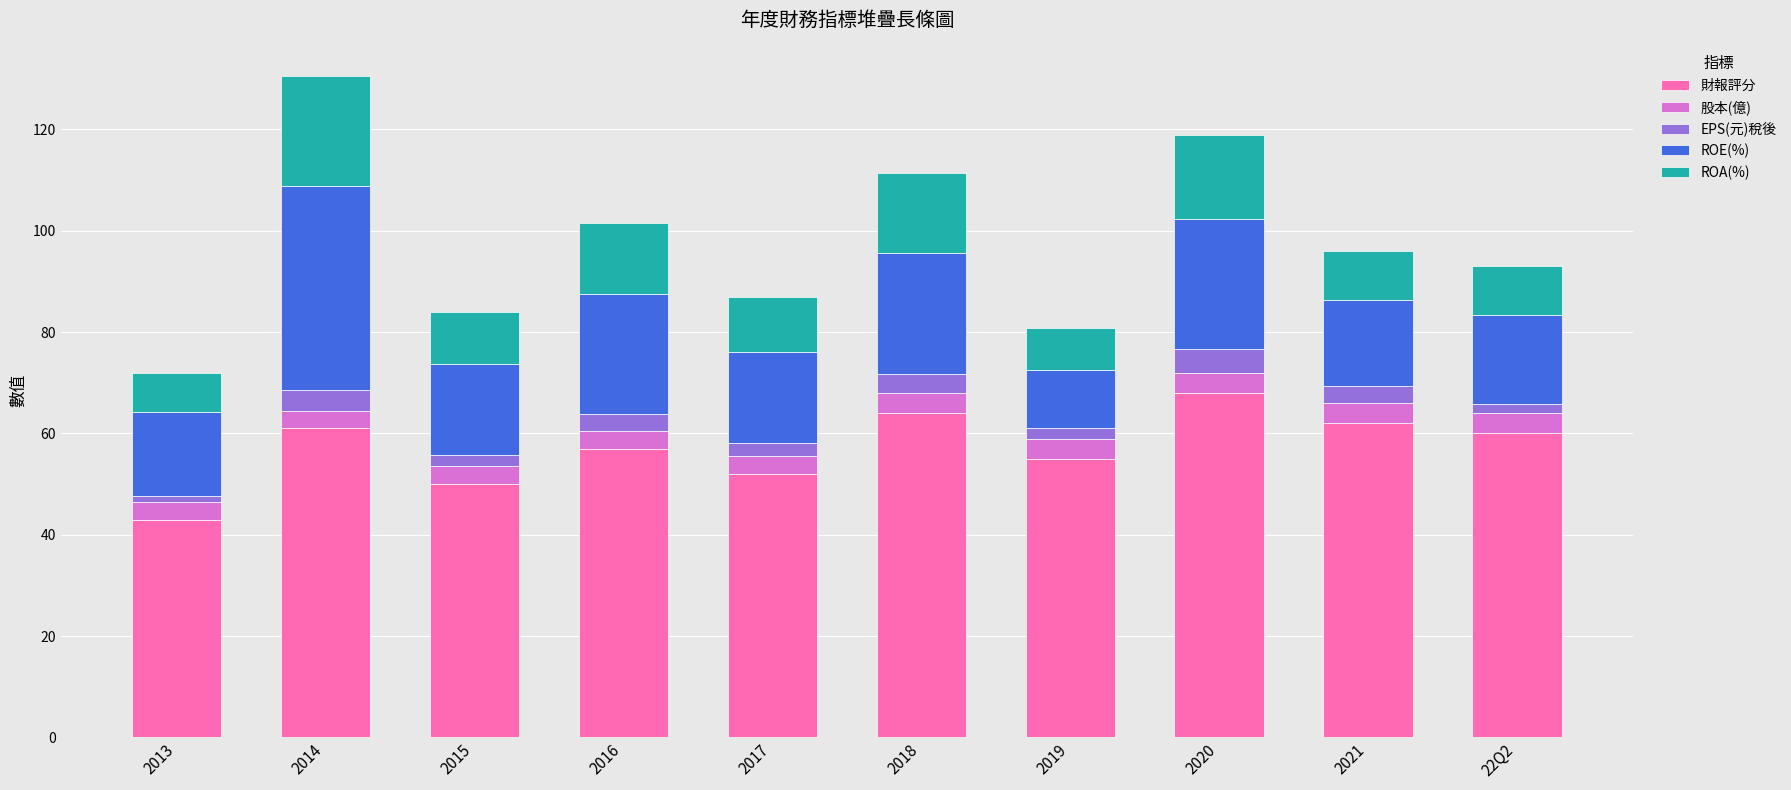

What is the total value across all series at 2020?

118.9